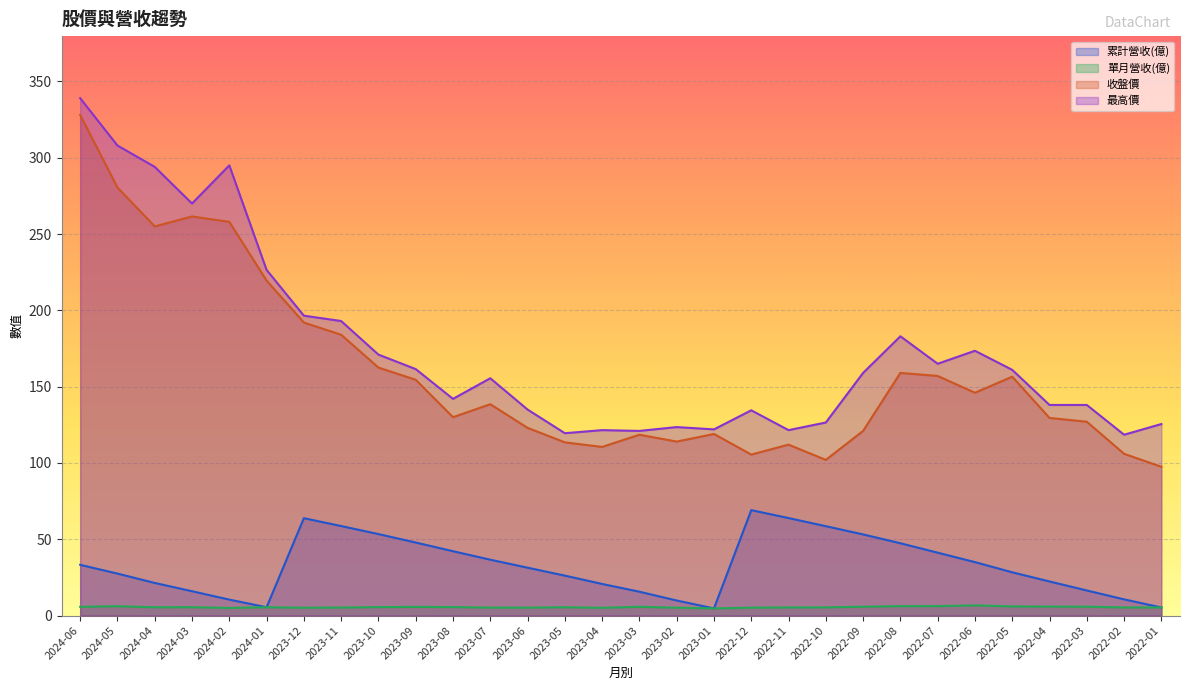

How many data points in 累計營收(億) are above 31?

15